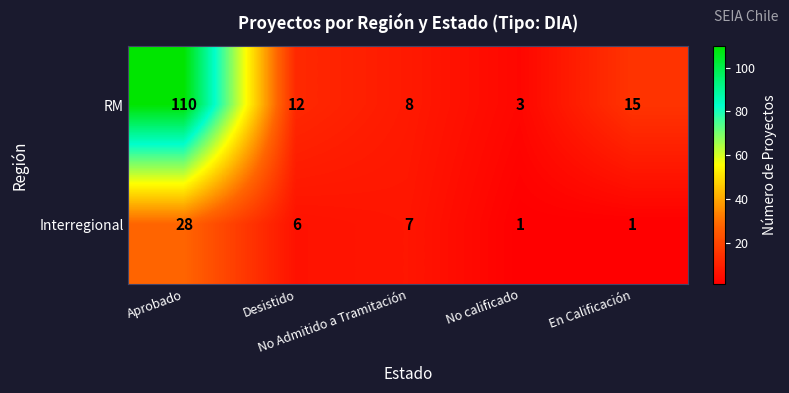

Rank the series by their maximum value, from highest to lowest.

RM, Interregional